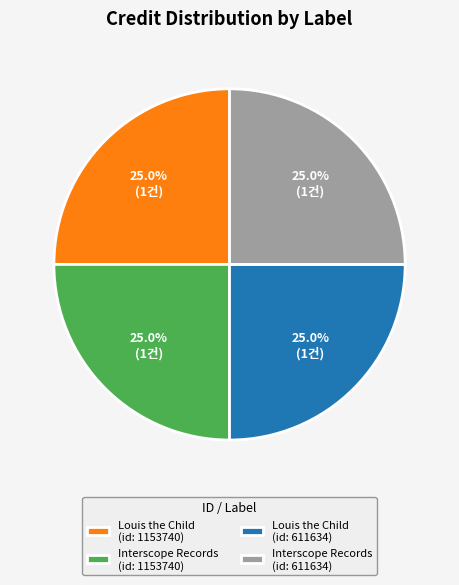

What percentage do Interscope Records (id: 611634) and Louis the Child (id: 1153740) together represent?

50.0%